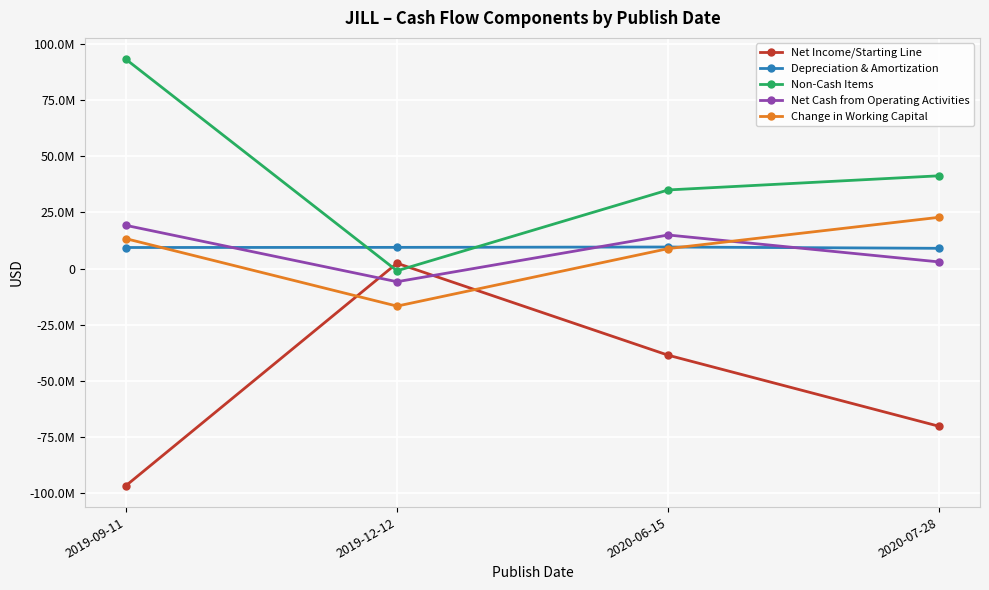

Does the chart have visible grid lines?

Yes